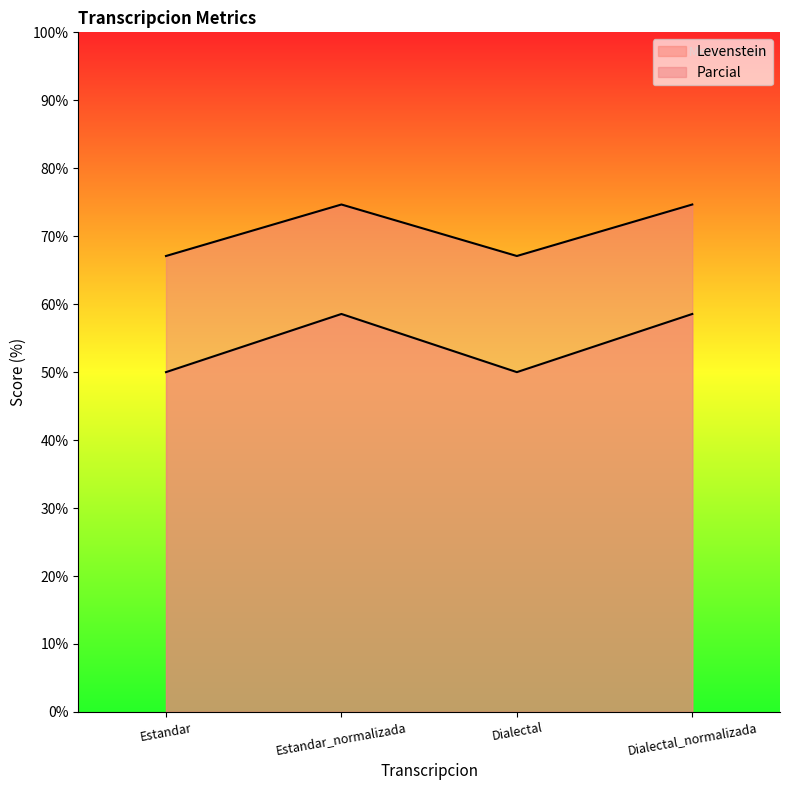

How many values in the Levenstein series are below 58?

2